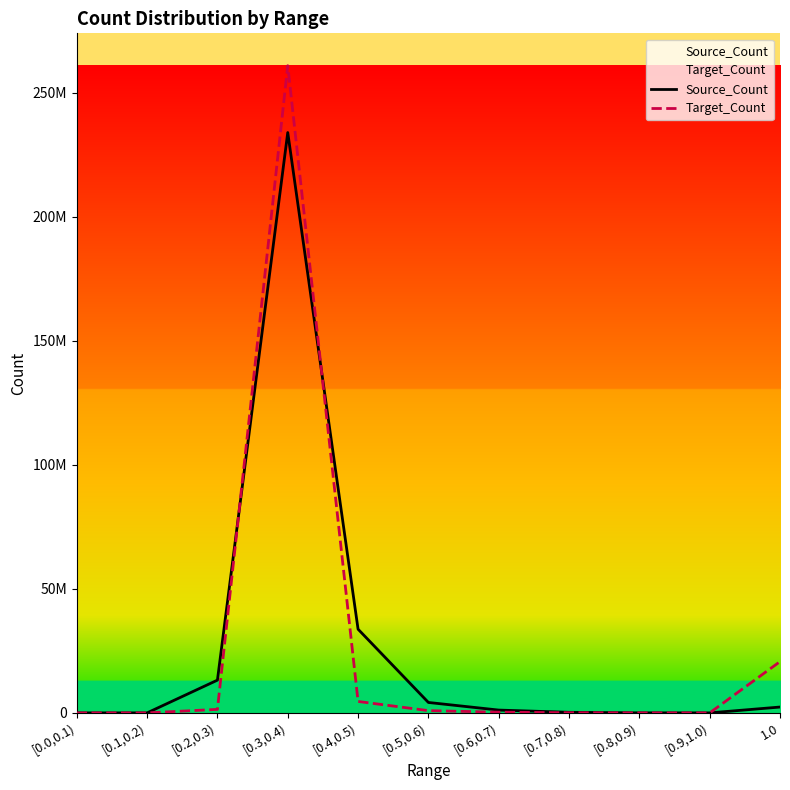

Read the Source_Count value at [0.7,0.8), to the nearest 10.

234540